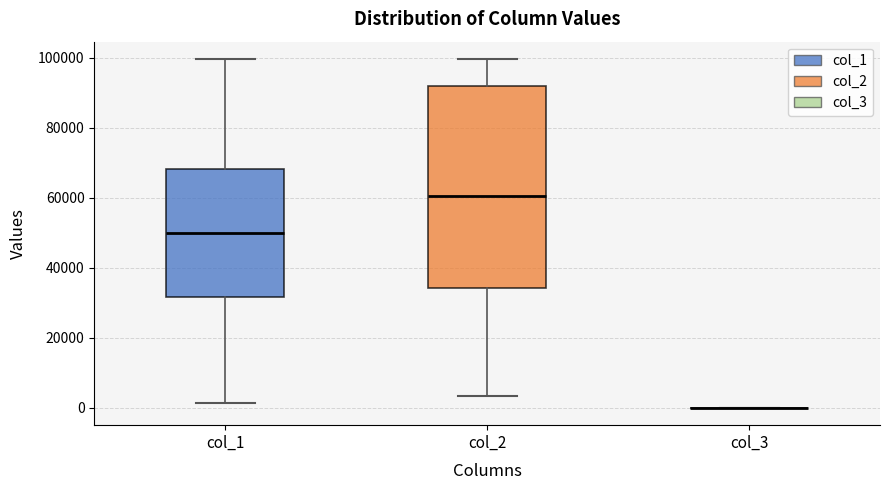

Reading left to right, read every box against the y-axis: the position of its median line, the range the box covers, and the ends of its whiskers. The values are not printed on the chart, so give them approximately, as read against the axis.

col_1: median 50000, box 32000 to 68000, whiskers 2000 to 100000
col_2: median 60000, box 34000 to 92000, whiskers 4000 to 100000
col_3: box collapsed to a line at 0, whiskers 0 to 0